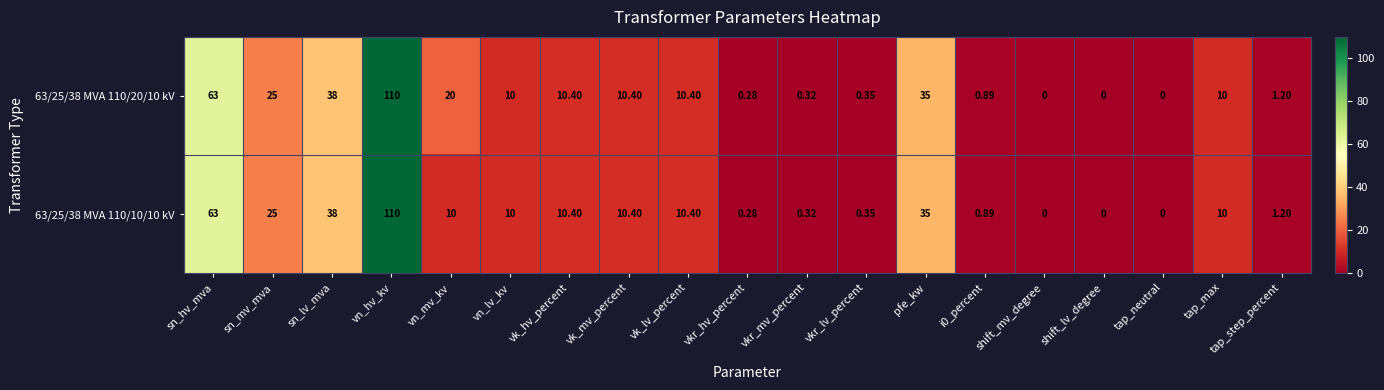

Rank the series by their average value, from lowest to highest.

63/25/38 MVA 110/10/10 kV, 63/25/38 MVA 110/20/10 kV